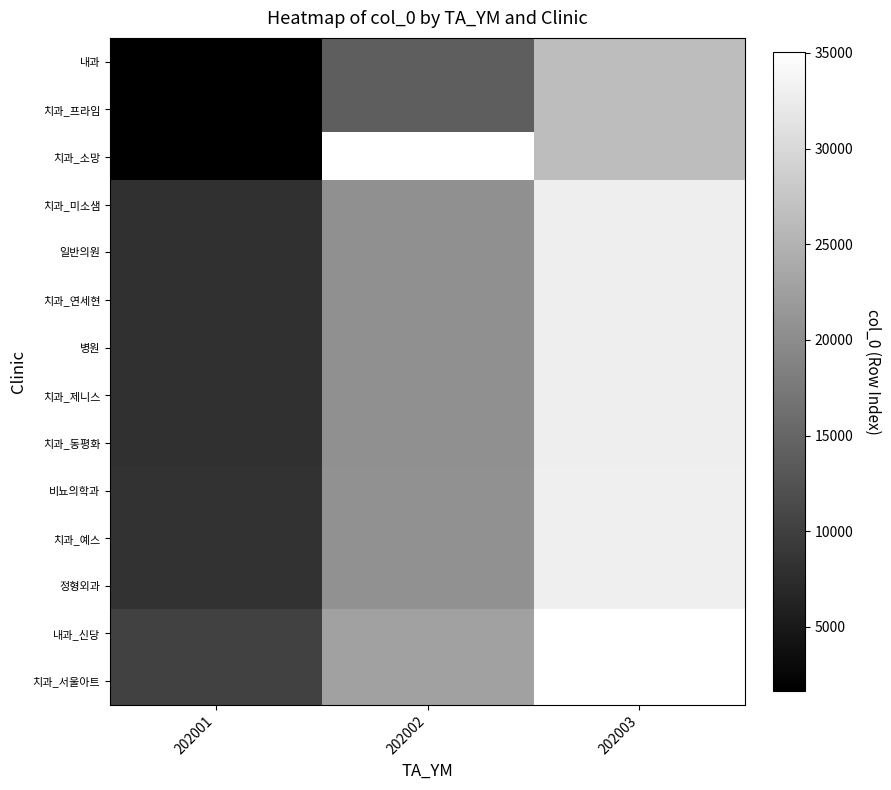

Which category has the highest value in the 내과 series?

202003